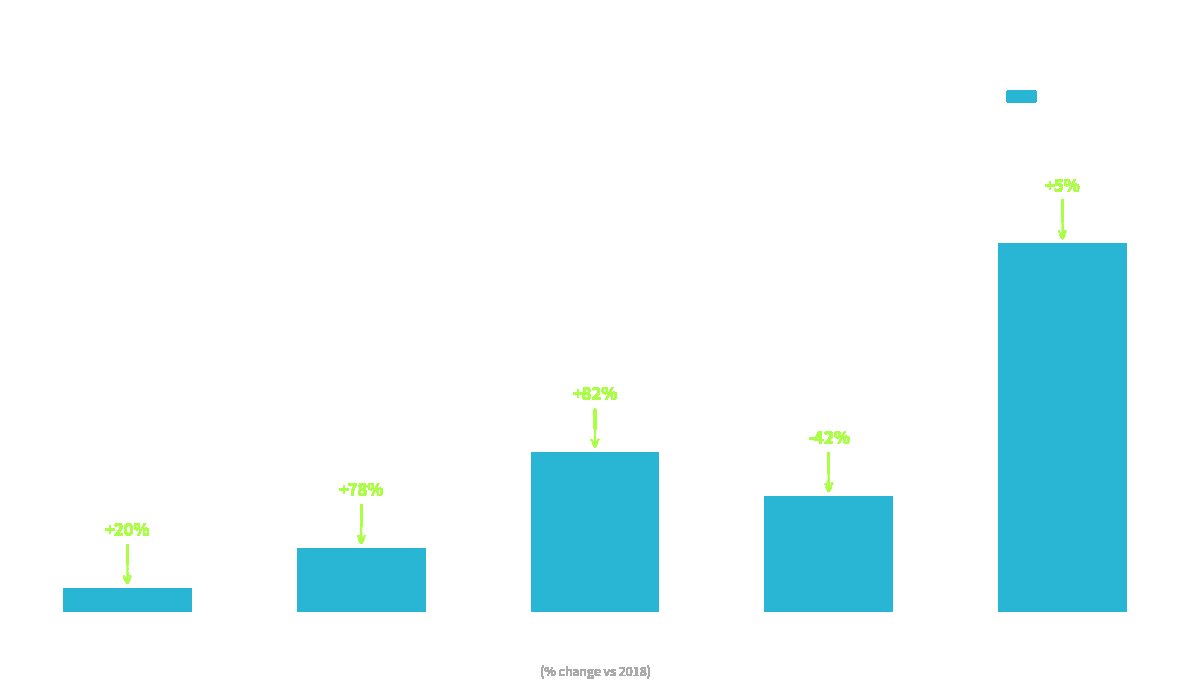

Which has a higher value, Robbery or Aggravated Battery?

Robbery